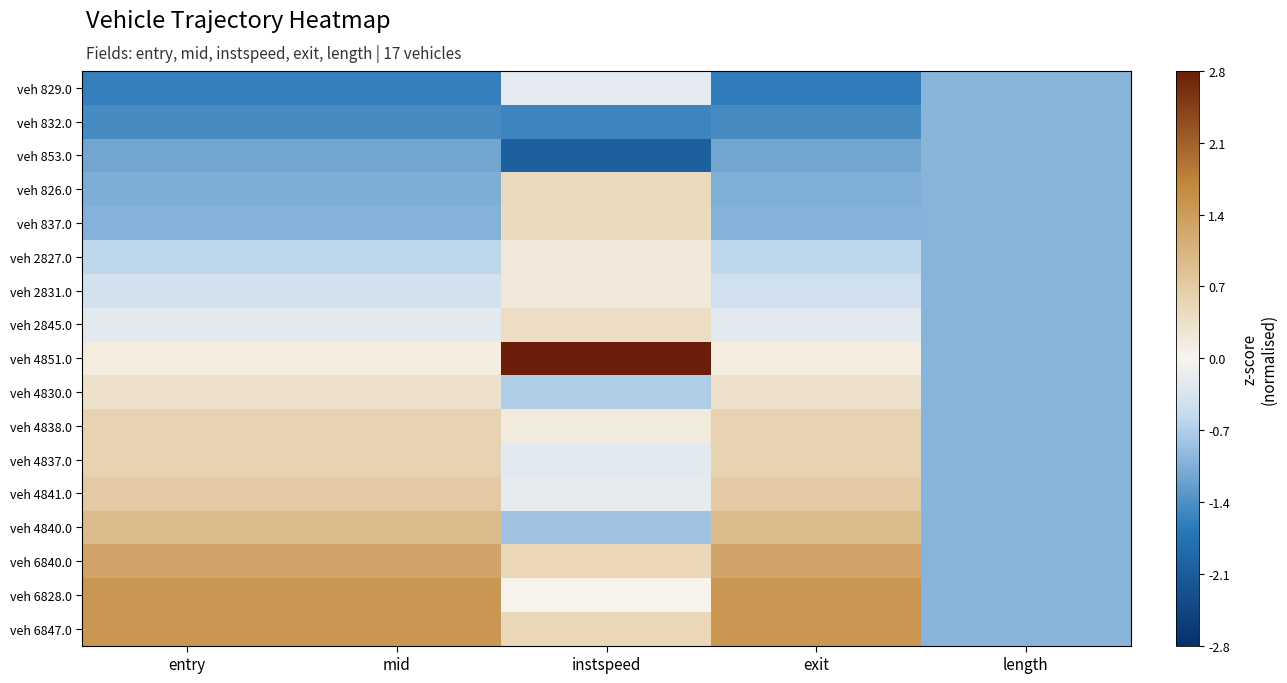

What is the minimum value shown in the chart?

-2.1